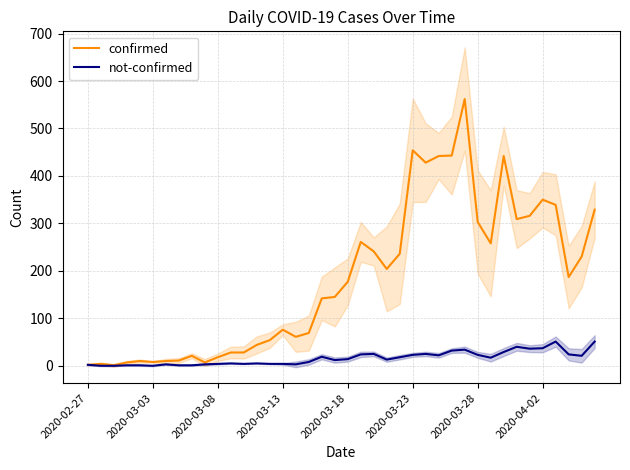

The value of confirmed at 2020-03-23 is 454. True or false?

True